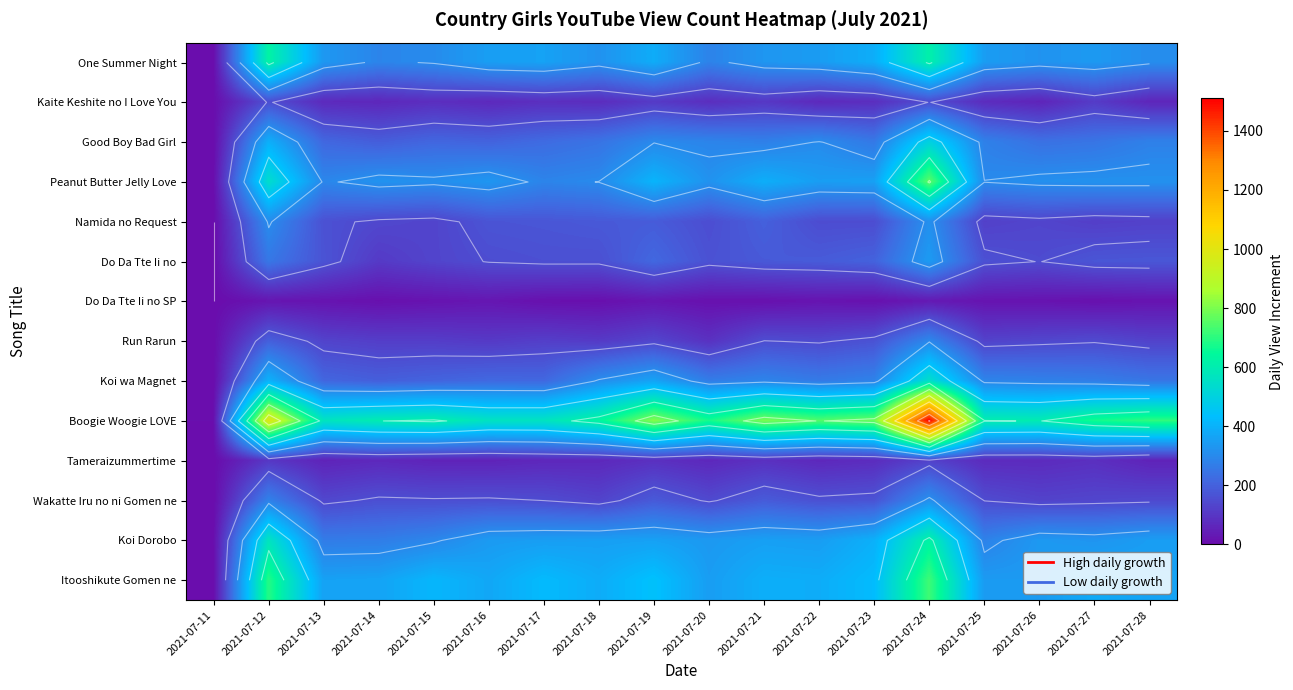

Which has a higher value, 2021-07-15 or 2021-07-23?

2021-07-23